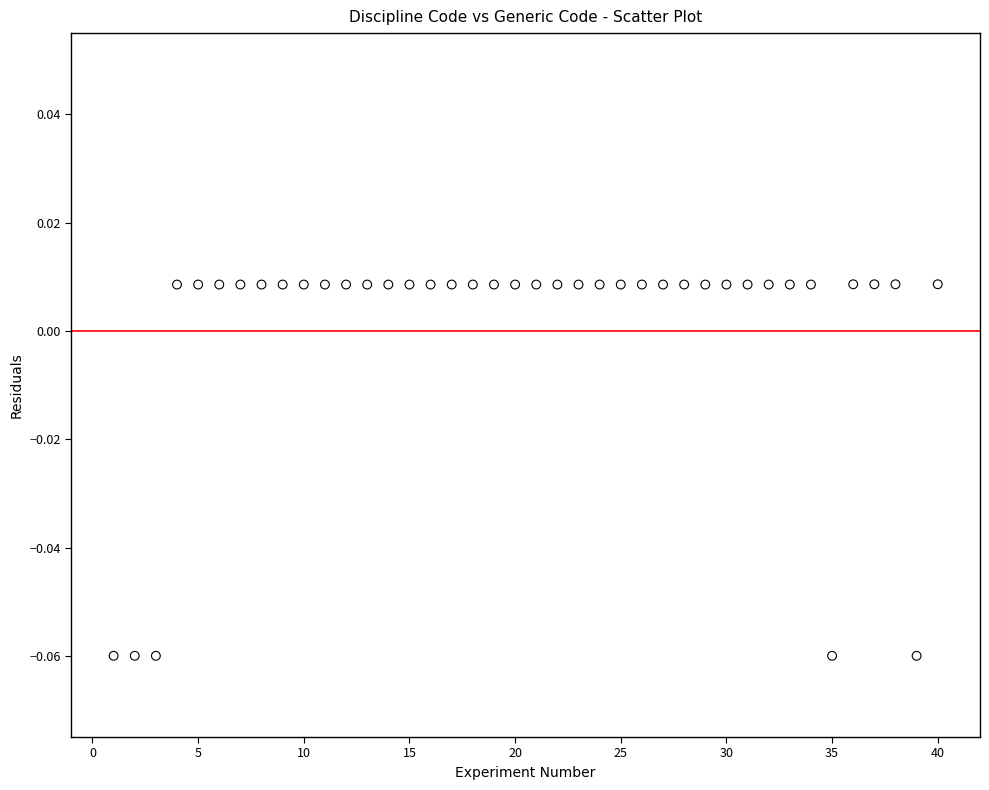

What is the range of X values (max minus min)?

39.0